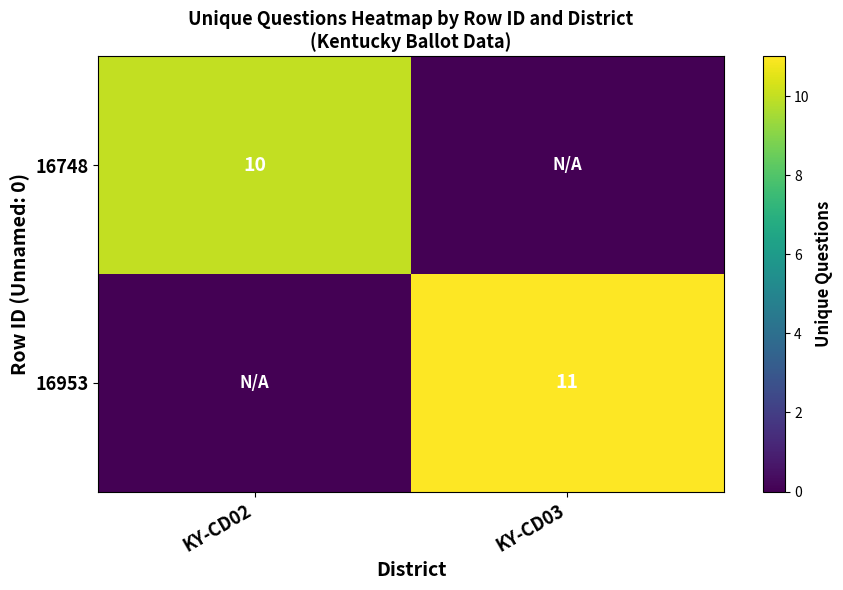

Which has a higher value, KY-CD02 or KY-CD03?

KY-CD02